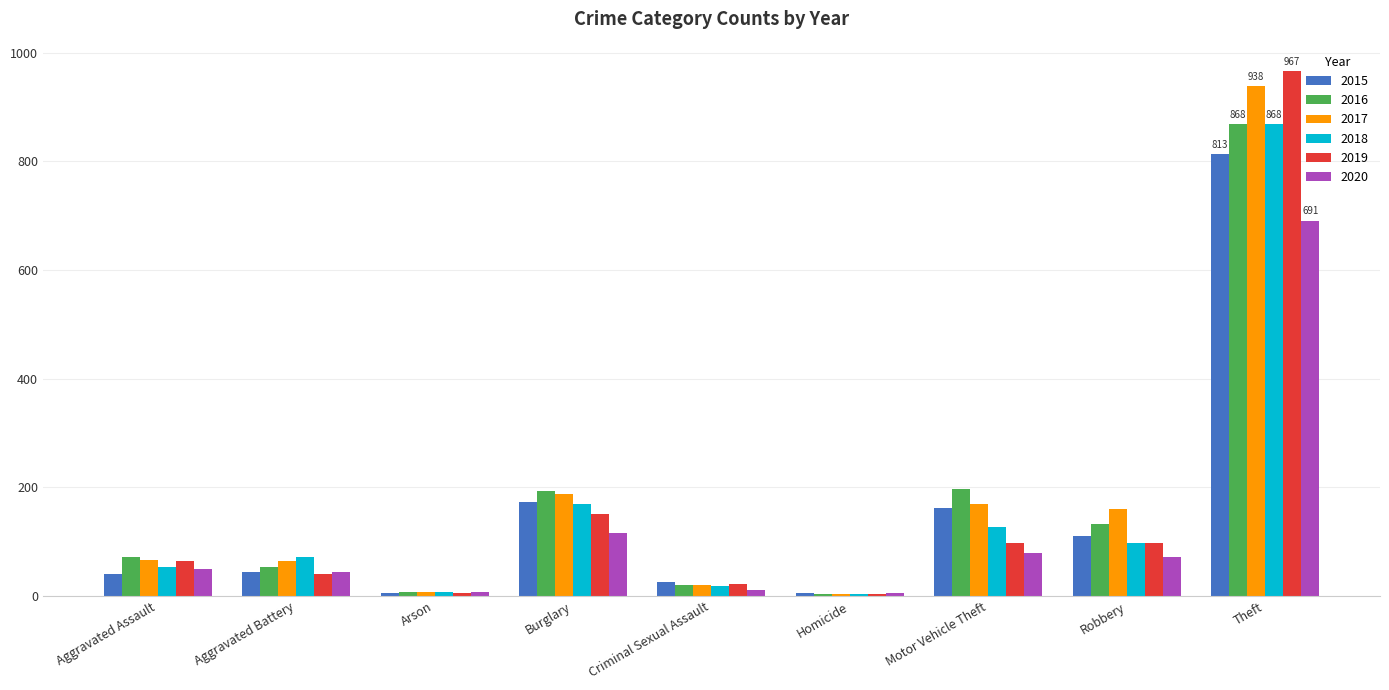

Which label corresponds to the largest value in the chart?

Theft